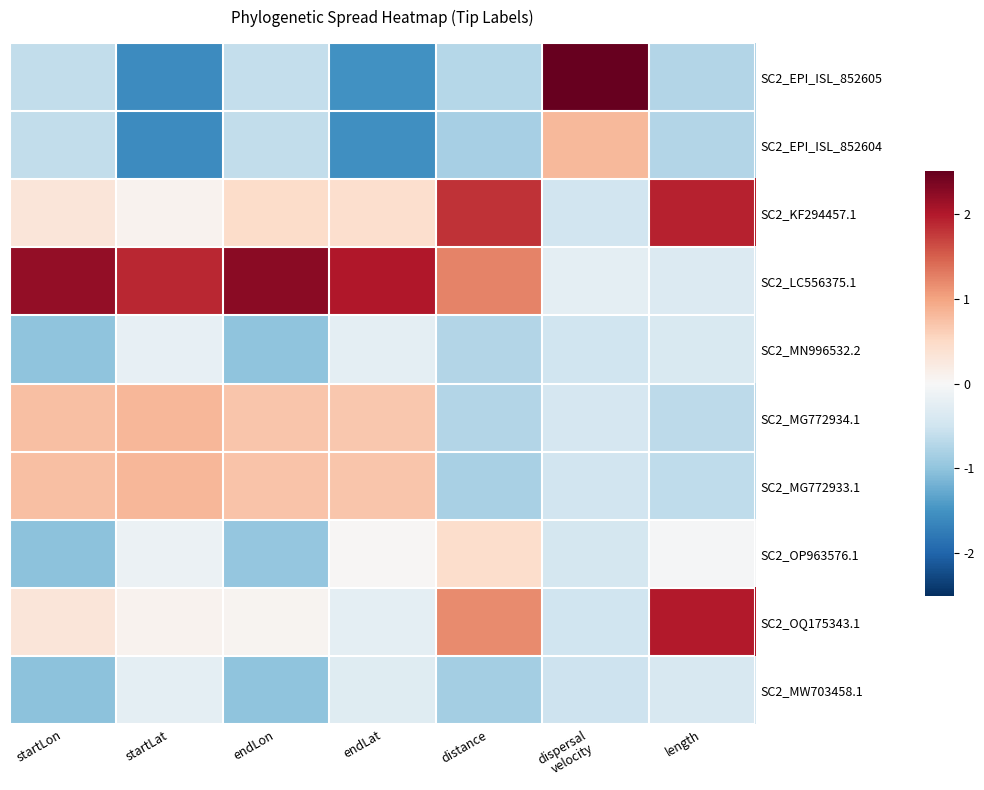

How many categories are shown in the chart?

7